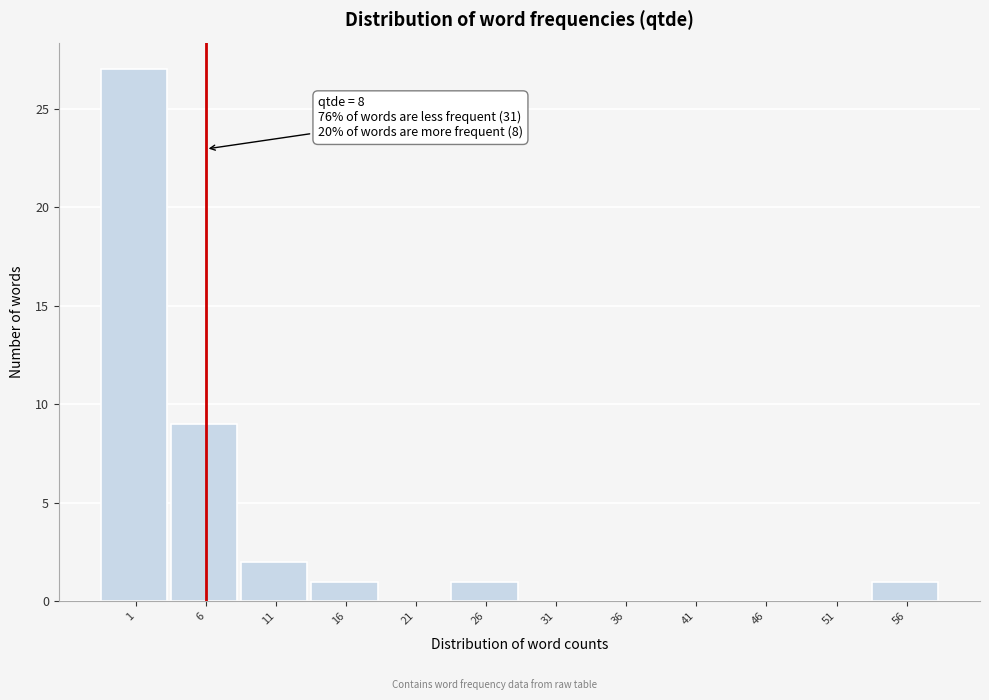

Reading right to left, transcribe all the data shown in this chart.

56=1	51=0	46=0	41=0	36=0	31=0	26=1	21=0	16=1	11=2	6=9	1=27